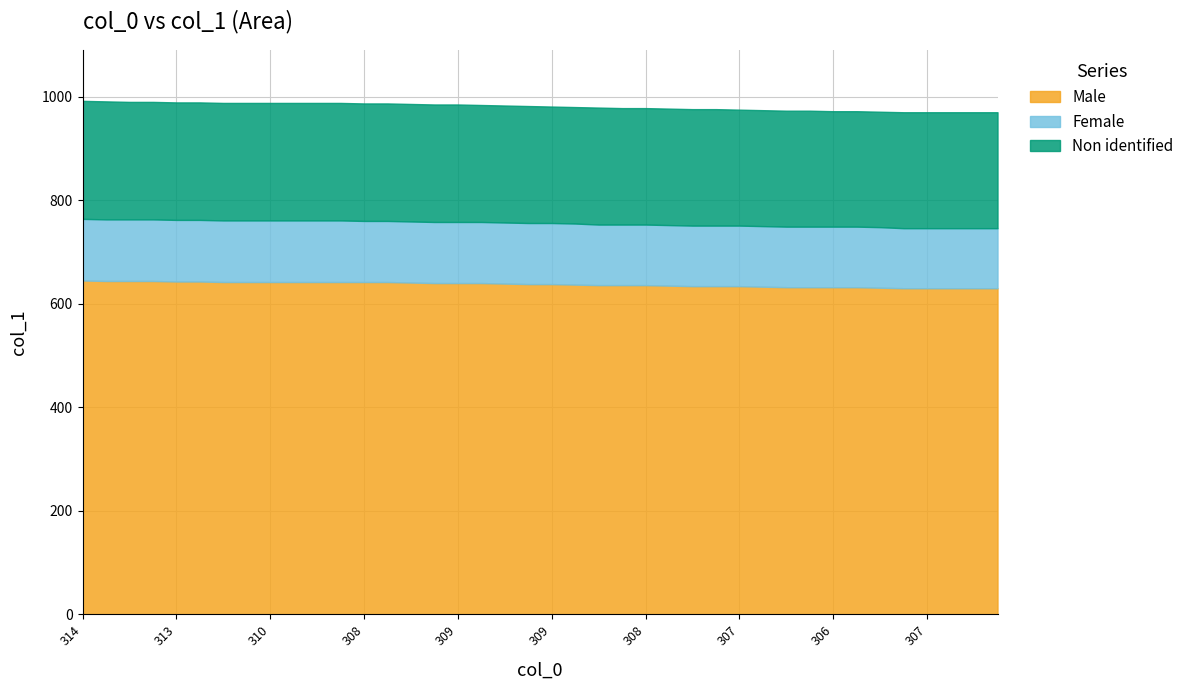

What is the maximum value shown in the chart?

992